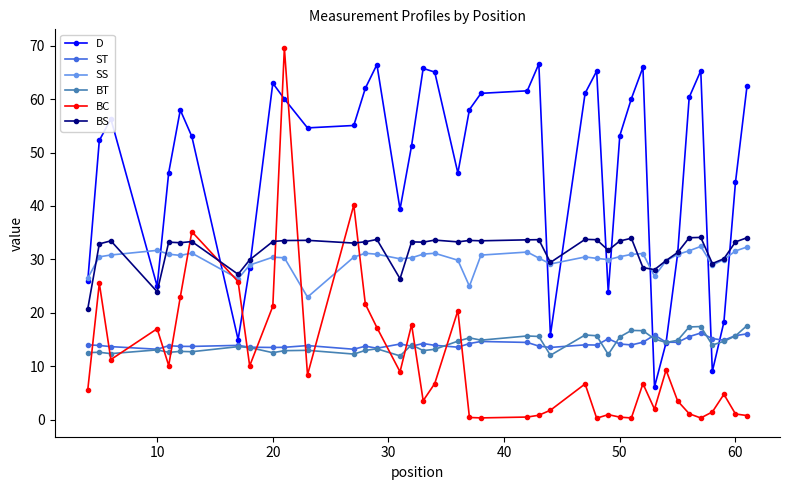

What is the highest value of the BS series?

34.1